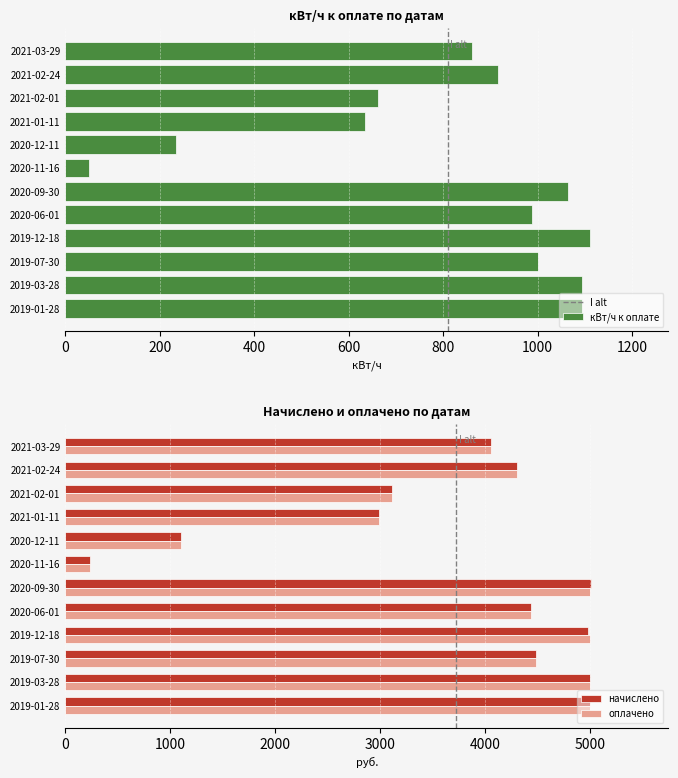

At how many categories does at least one series exceed 1546?

10